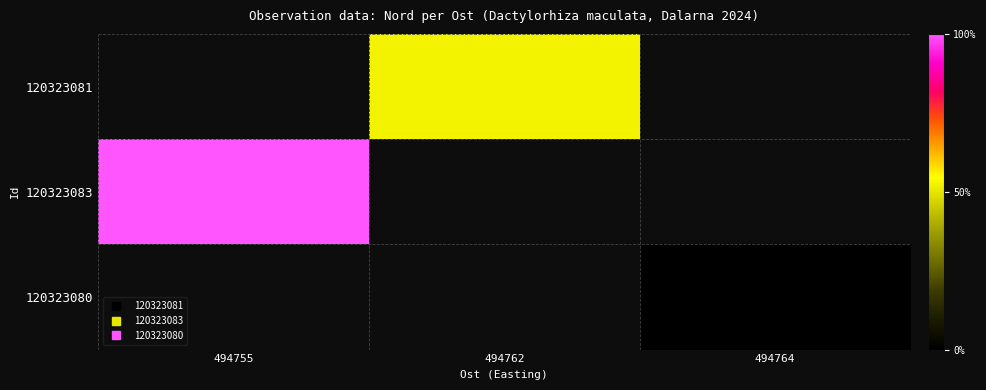

How many values in 120323083 are above zero?

1